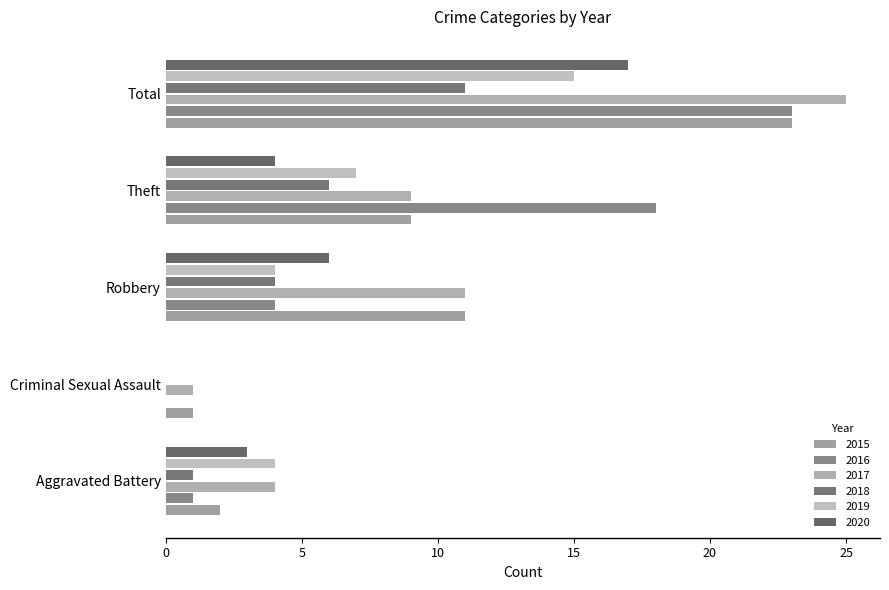

The 2016 series shows 23 at Total. True or false?

True